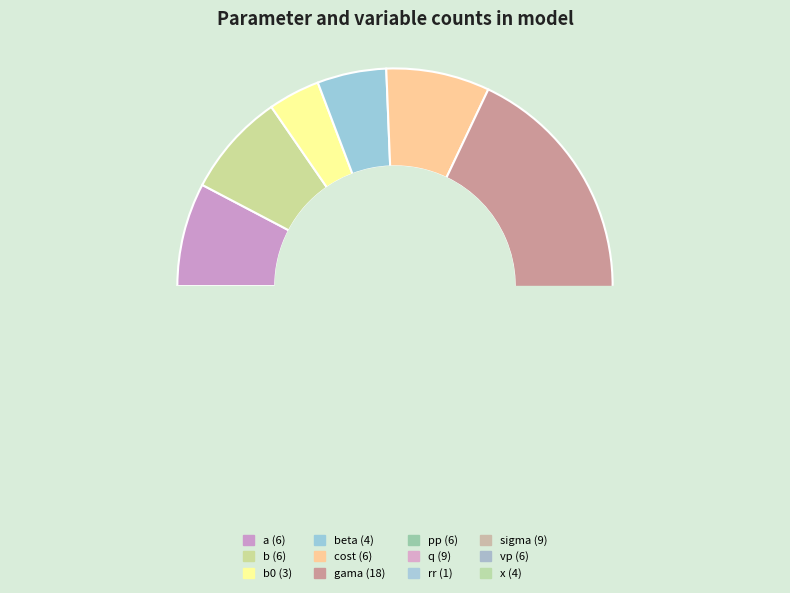

Which has a higher value, beta or q?

q